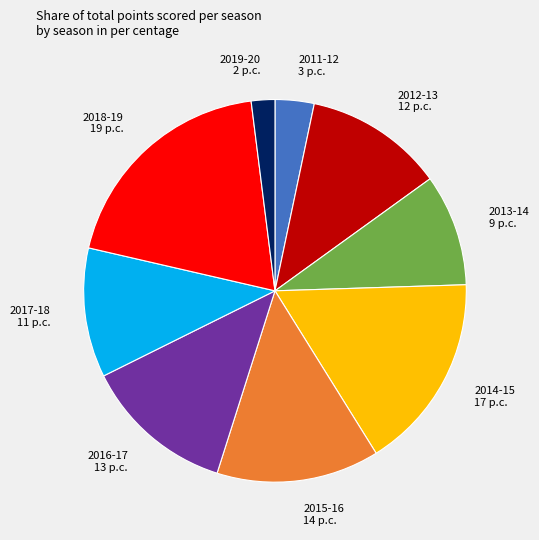

Between 2011-12 and 2012-13, which is larger?

2012-13